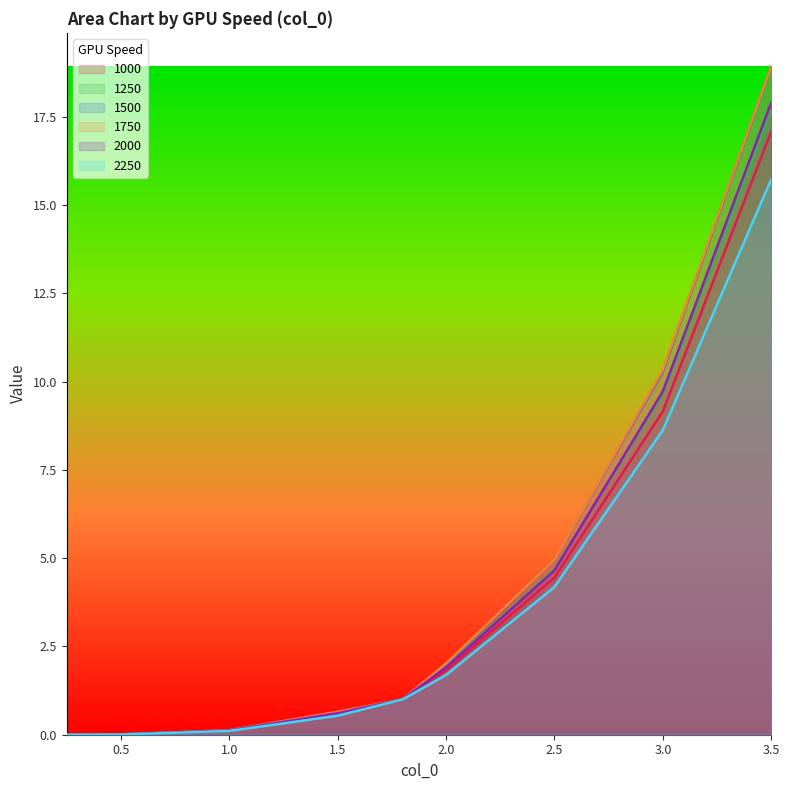

What are all the series names shown in the legend?

1000, 1250, 1500, 1750, 2000, 2250